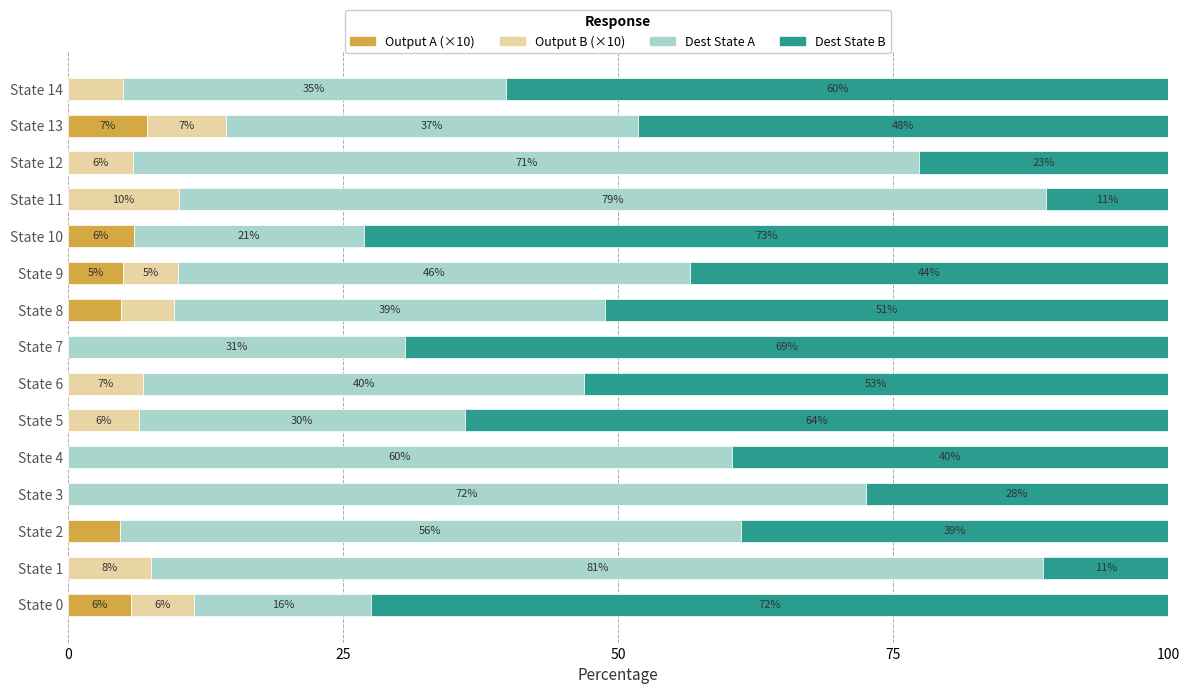

Which category has the highest value in the Output A (×10) series?

State 13